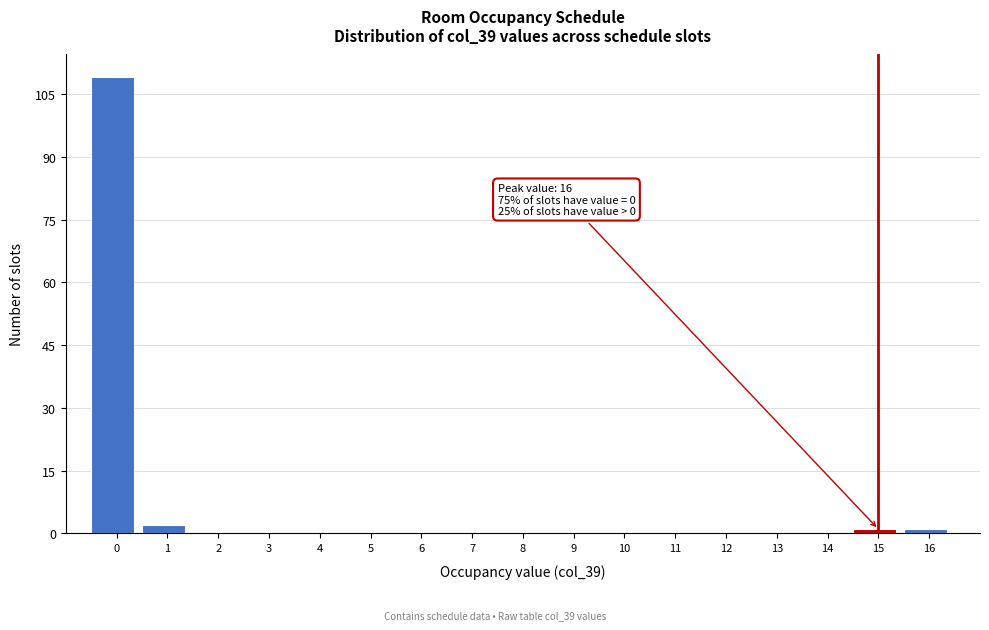

Reading right to left, extract all data points from this chart.

16=1	15=1	14=0	13=0	12=0	11=0	10=0	9=0	8=0	7=0	6=0	5=0	4=0	3=0	2=0	1=2	0=109